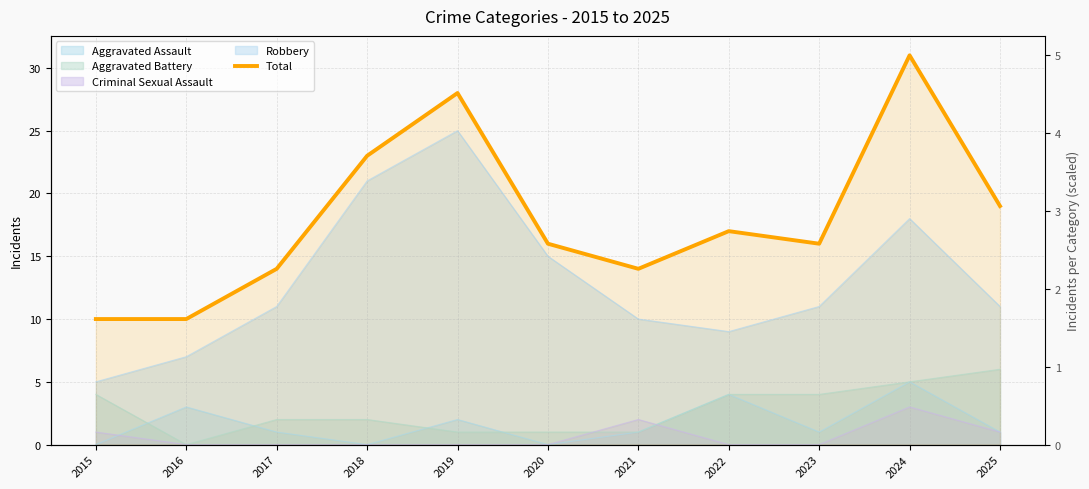

True or false: the data shows 17 at 2022.

True